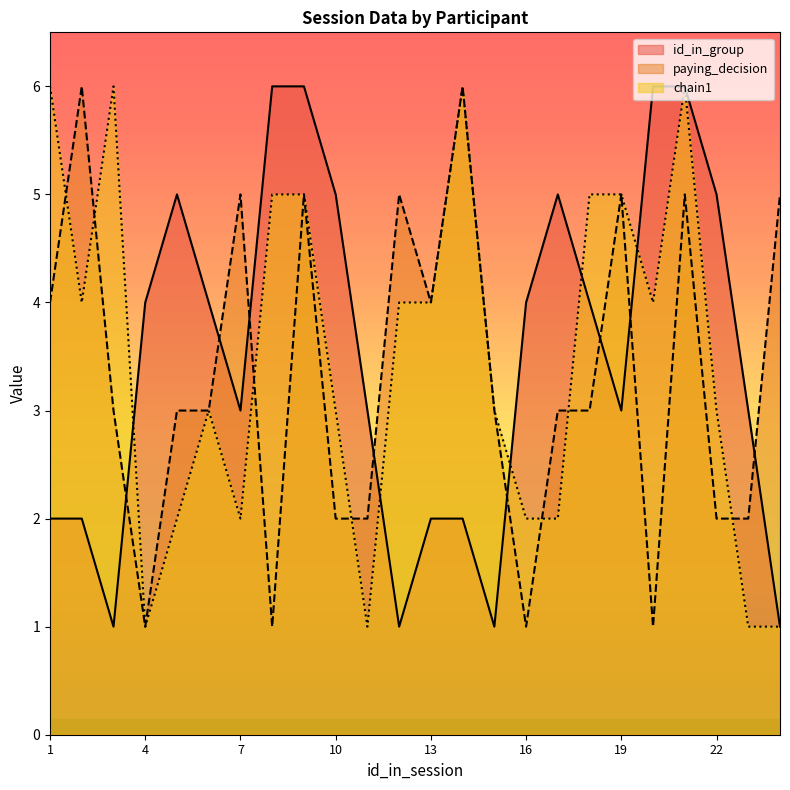

The value of chain1 at 23 is 1. True or false?

False